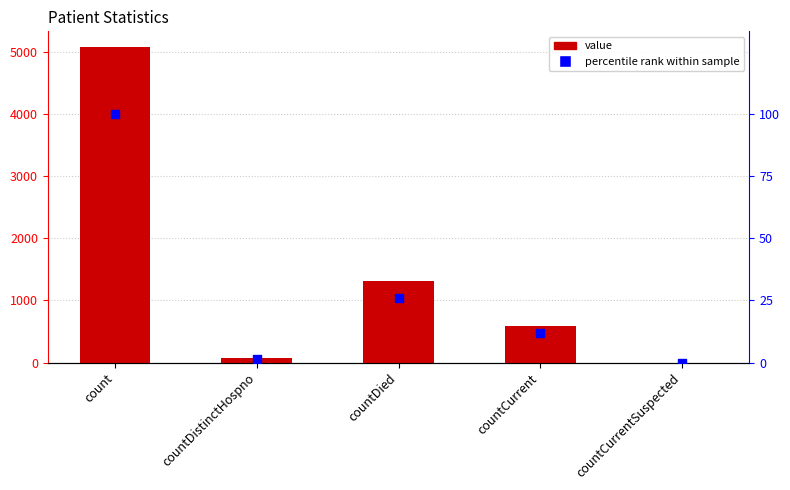

Is the value of value at countCurrent greater than the value of percentile rank within sample at countDied?

Yes